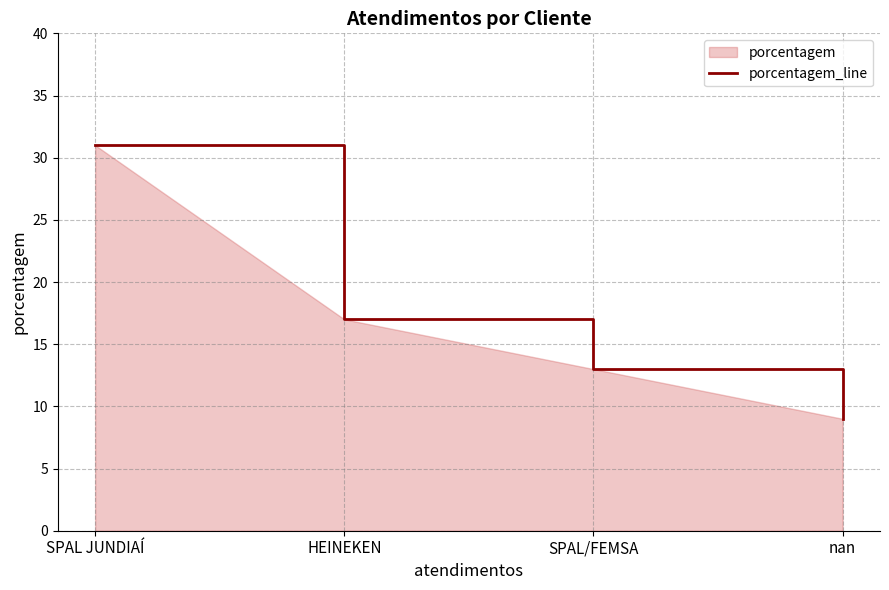

What position from the right is SPAL/FEMSA?

2